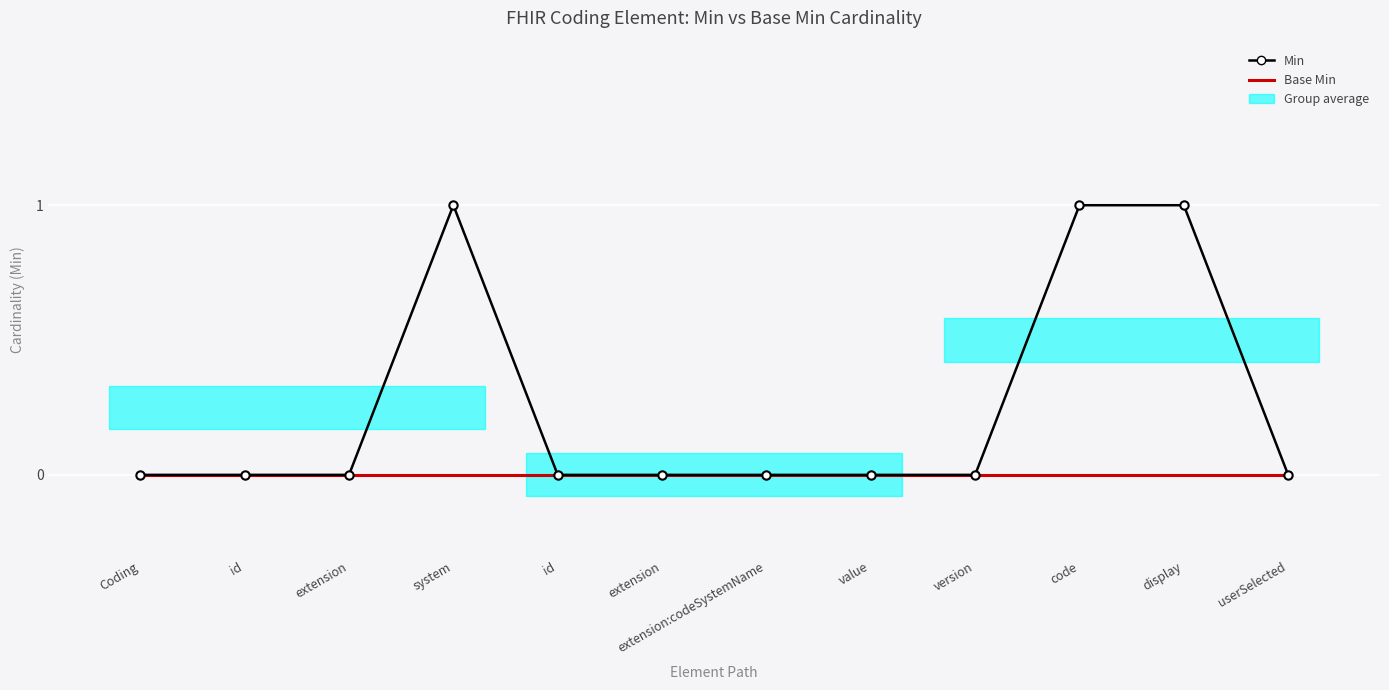

True or false: Base Min and Min cross at least once.

False